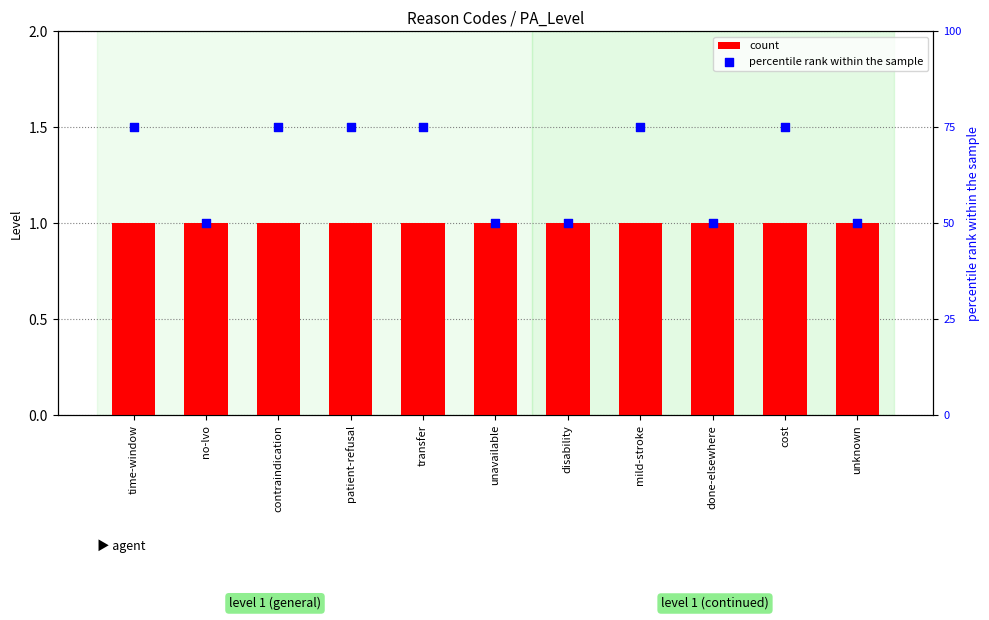

What is the total value across all series at done-elsewhere?

51